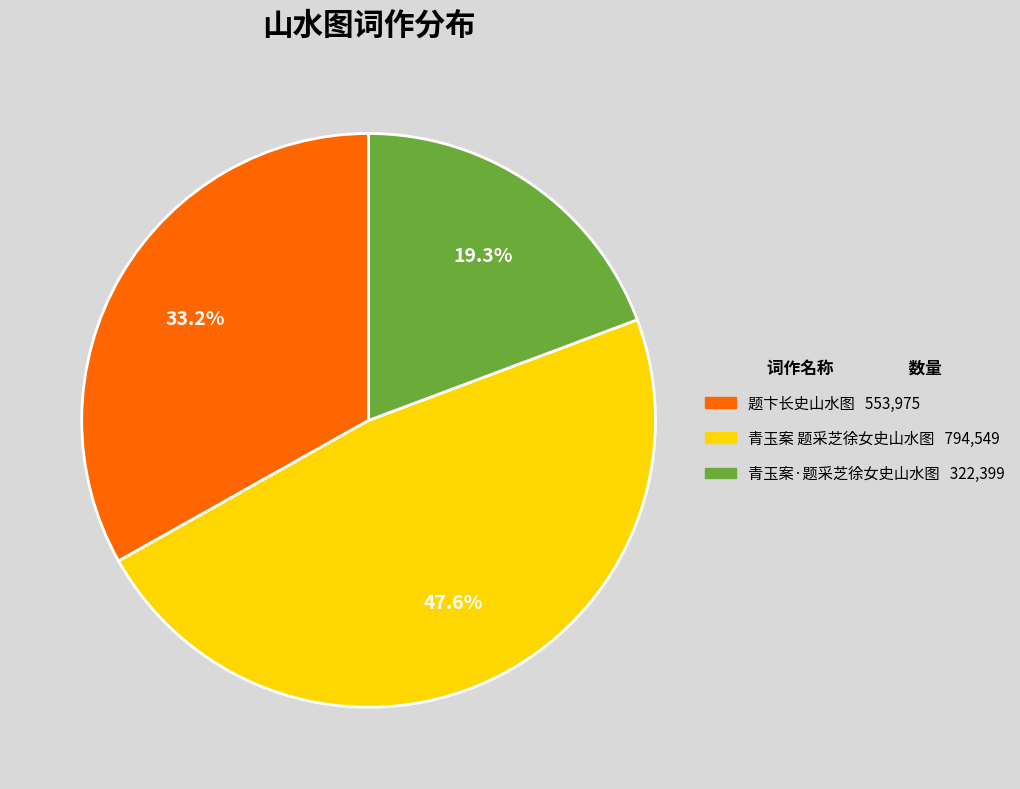

What is the smallest slice in the pie chart?

青玉案·题采芝徐女史山水图